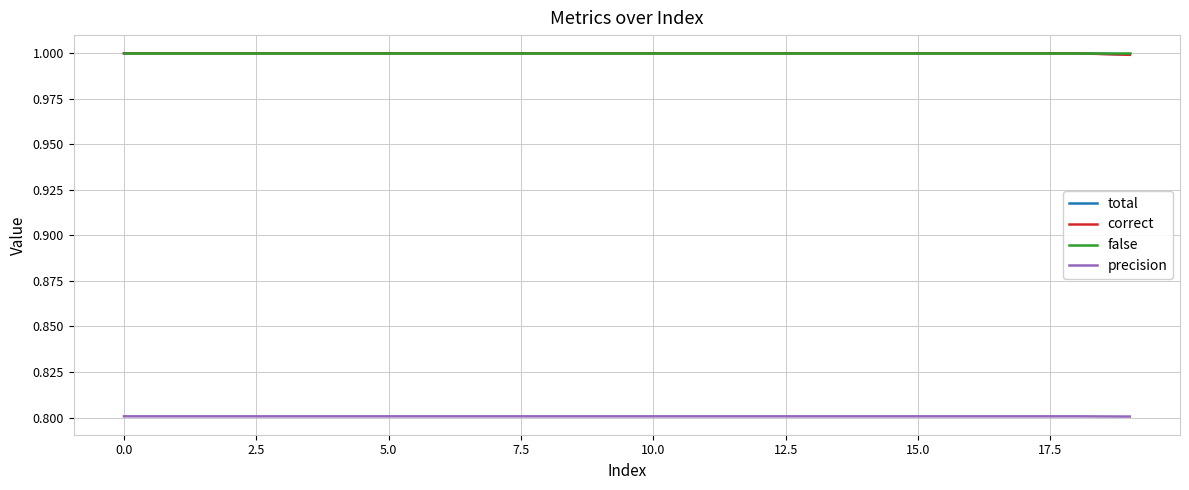

True or false: precision and false cross at least once.

False